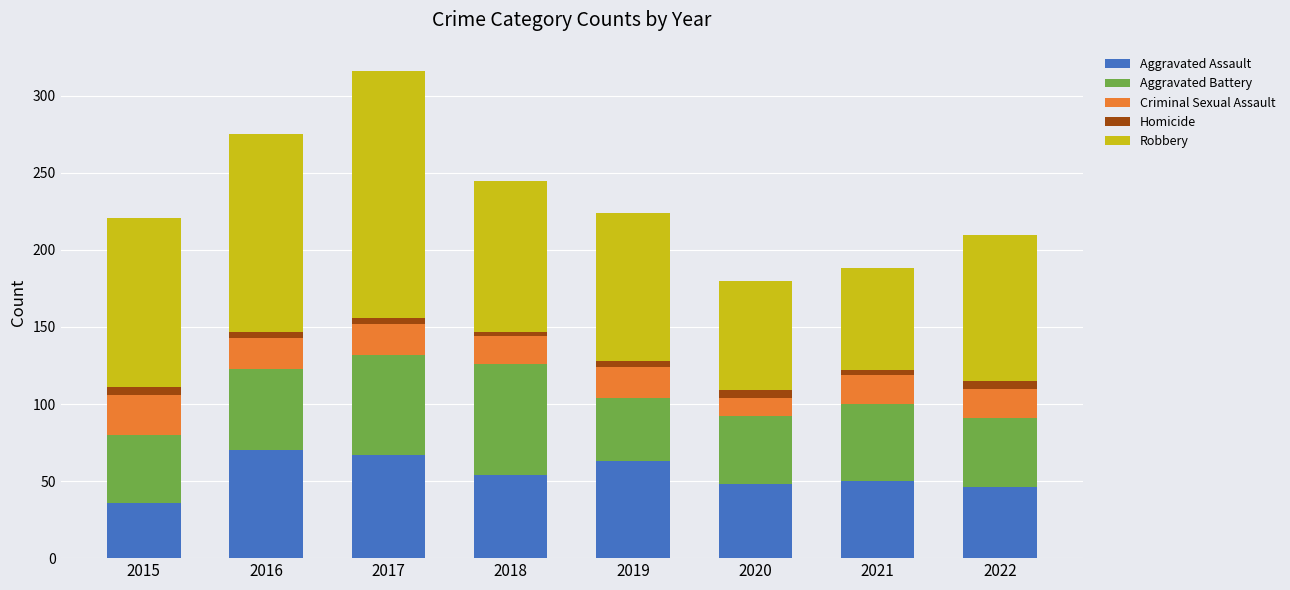

At which category is the sum across all series the highest?

2017